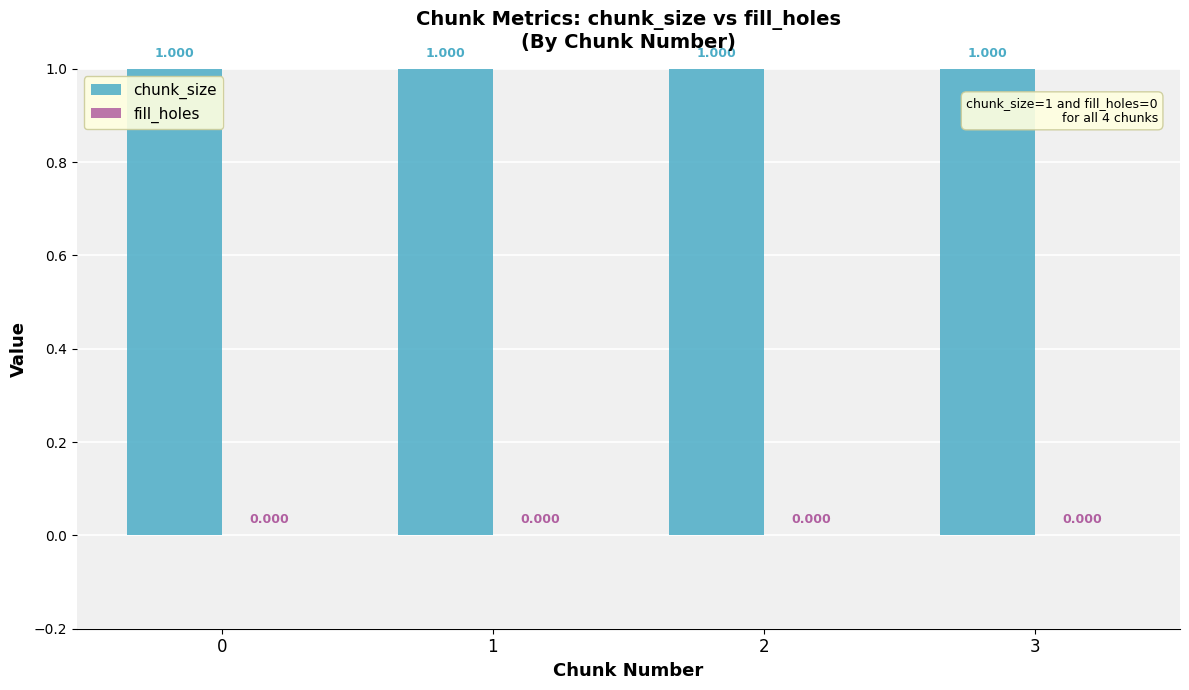

What is the average value of the chunk_size series?

1